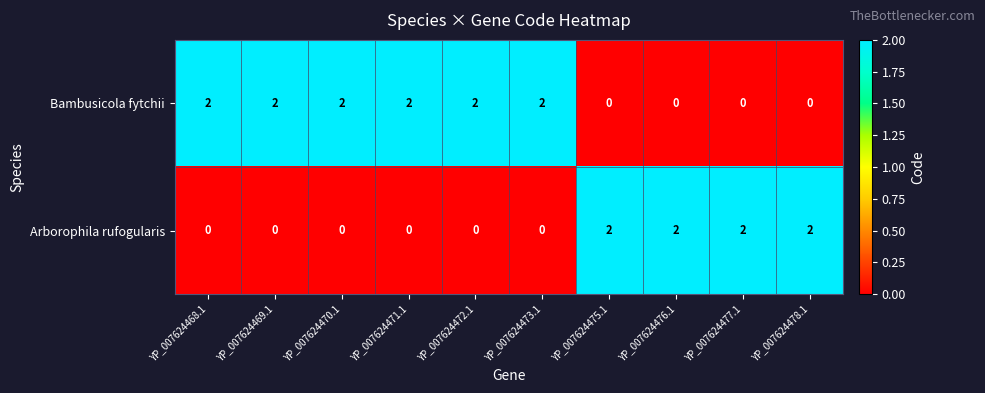

The Bambusicola fytchii series shows 1 at YP_007624477.1. True or false?

False